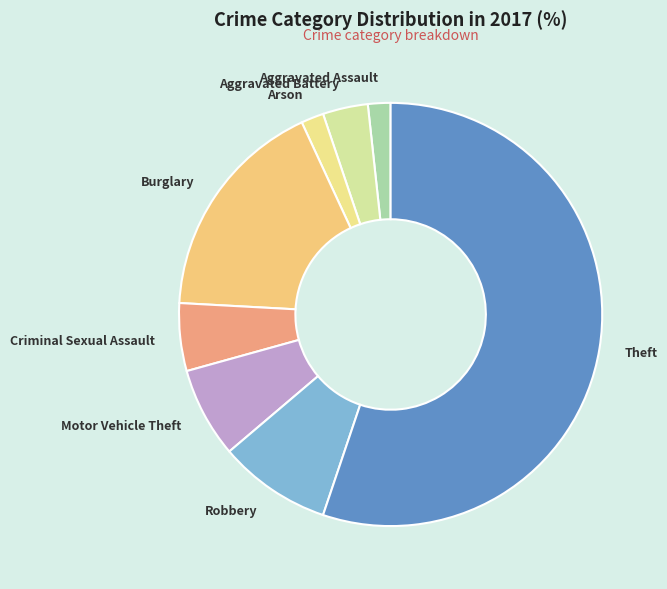

Count the number of slices in the pie.

8